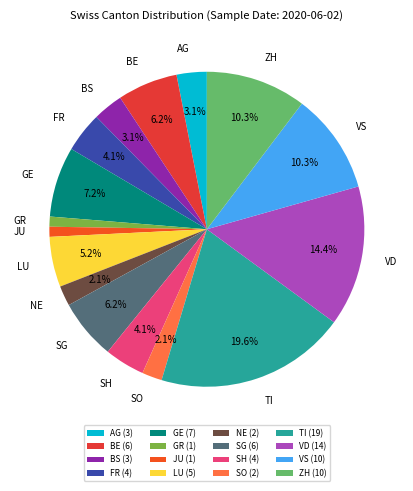

Does GE represent more than half of the total?

No